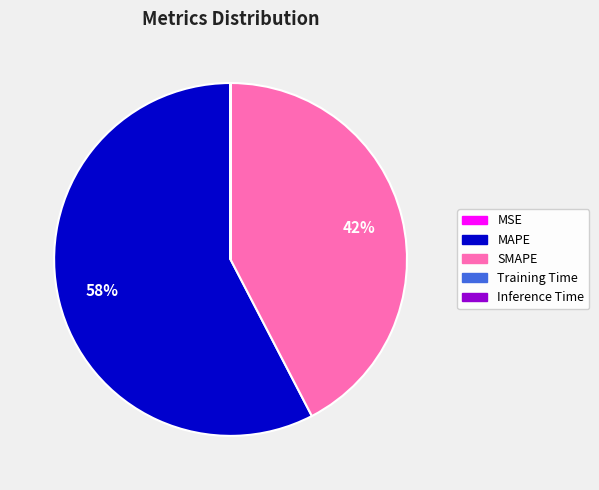

To the nearest percent, what is the difference between the largest and smallest slice percentages?

58%